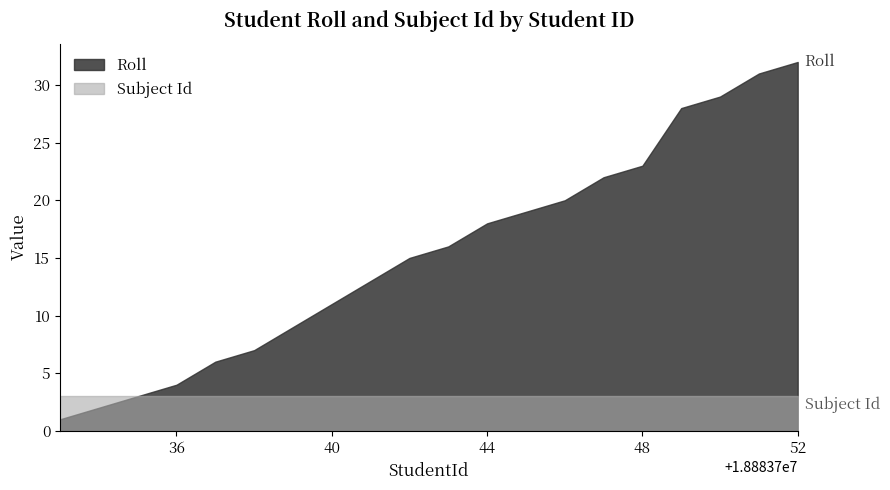

Rank the series at 18883734 from lowest to highest value.

Roll, Subject Id